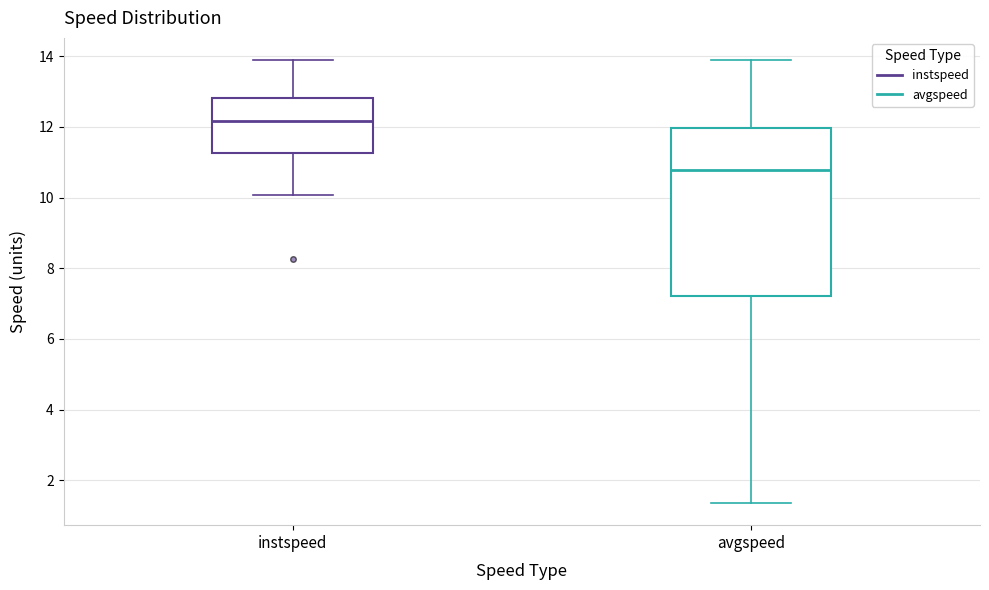

Which box has the highest median line?

instspeed